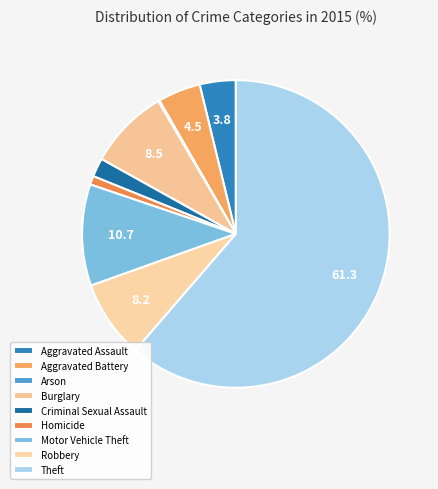

What is the smallest slice in the pie chart?

Arson